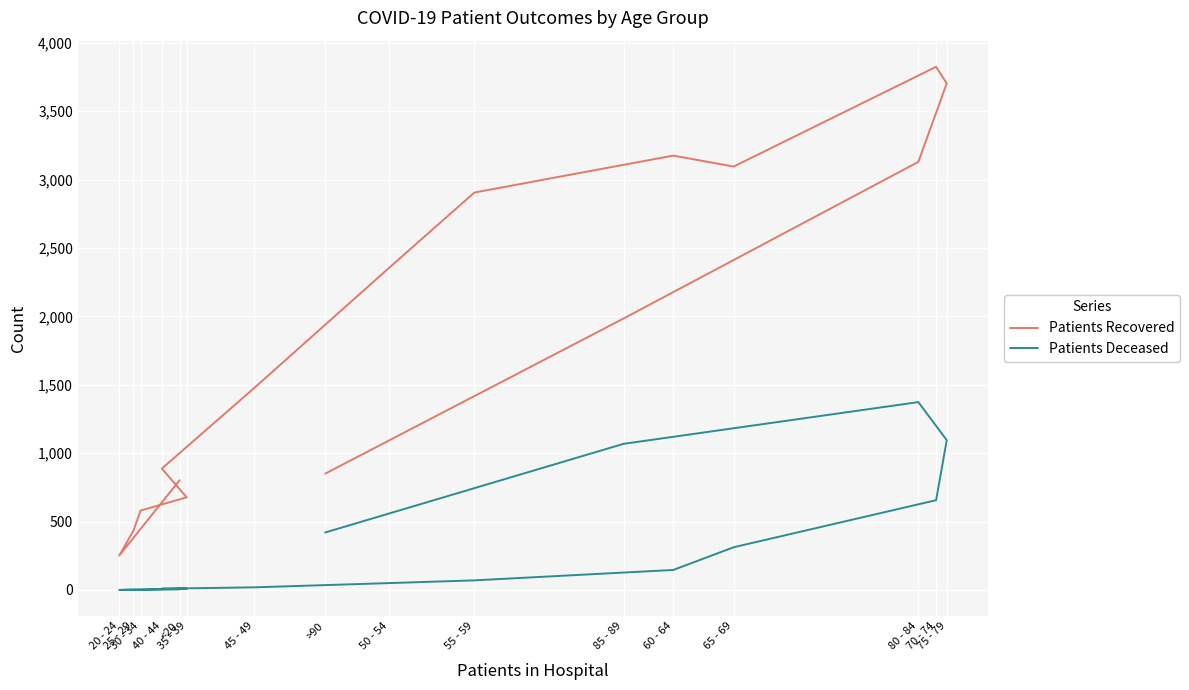

What is the total value across all series at 75 - 79?

4798